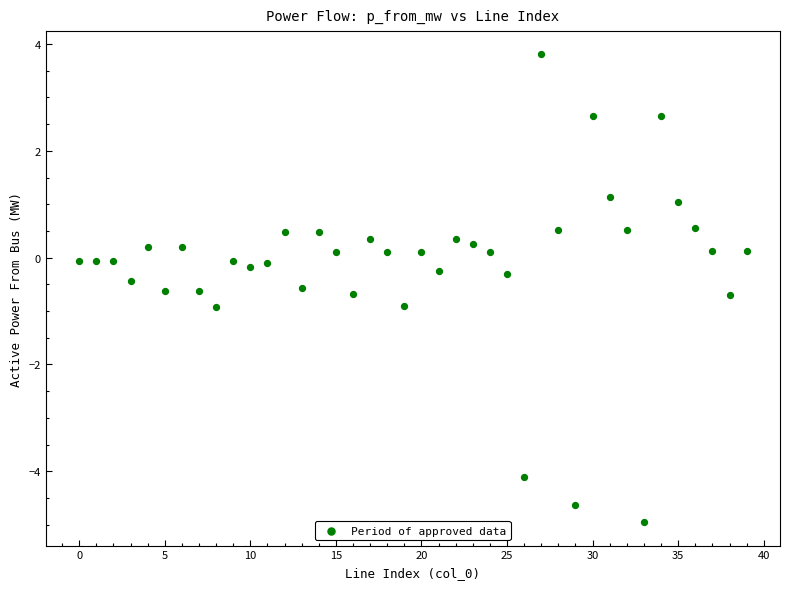

What is the range of Y values (max minus min)?

8.8